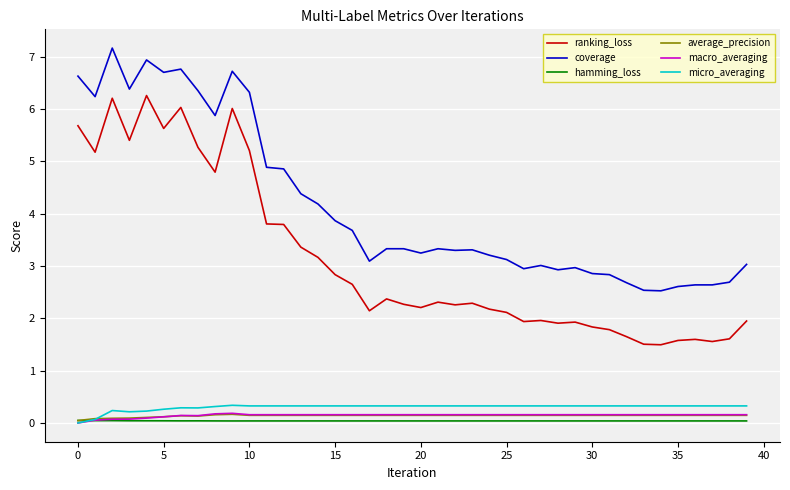

True or false: hamming_loss and ranking_loss cross at least once.

False